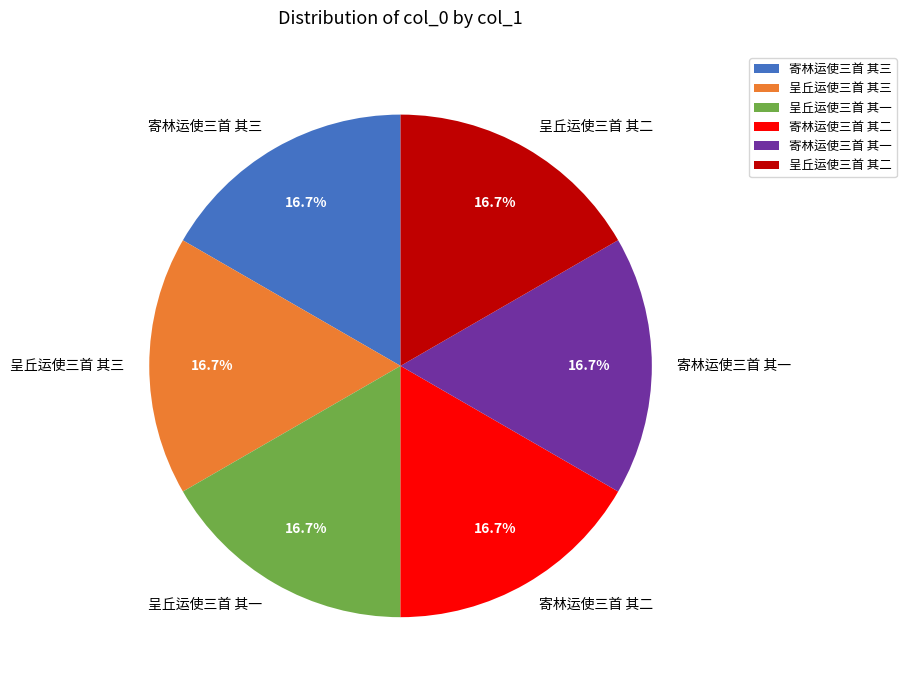

Is 寄林运使三首 其一 the majority of the pie?

No